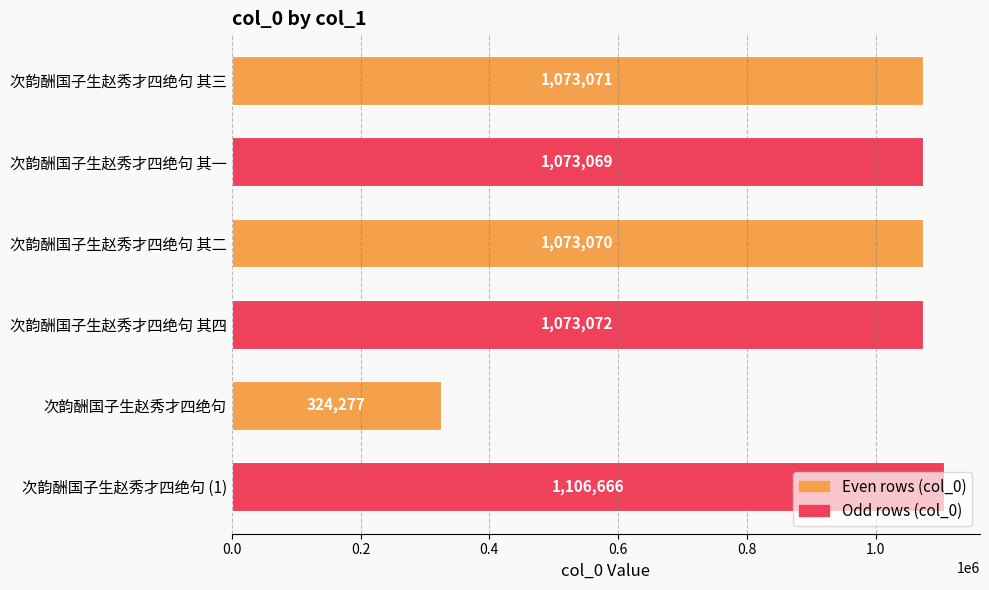

How many data points does each series have?

6